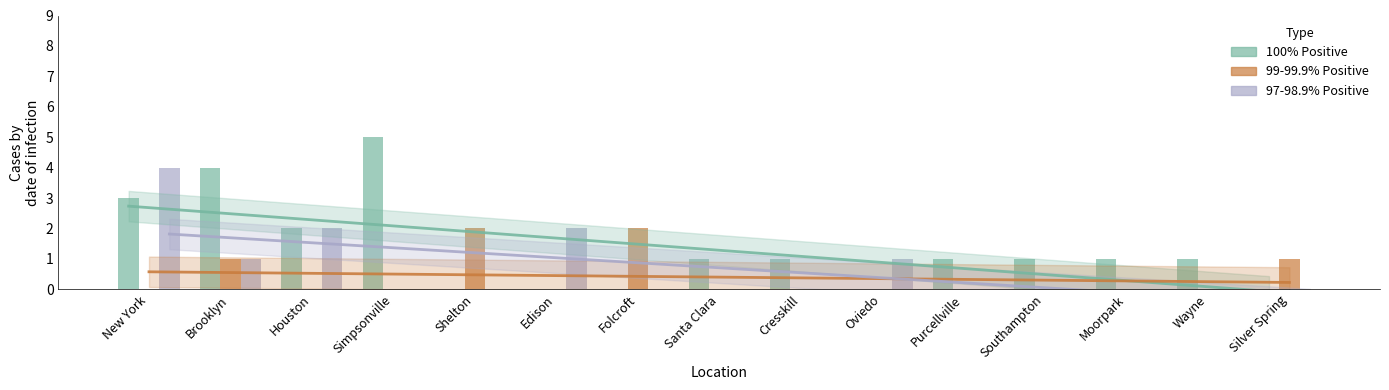

The 99-99.9% Positive series shows 0 at Purcellville. True or false?

True